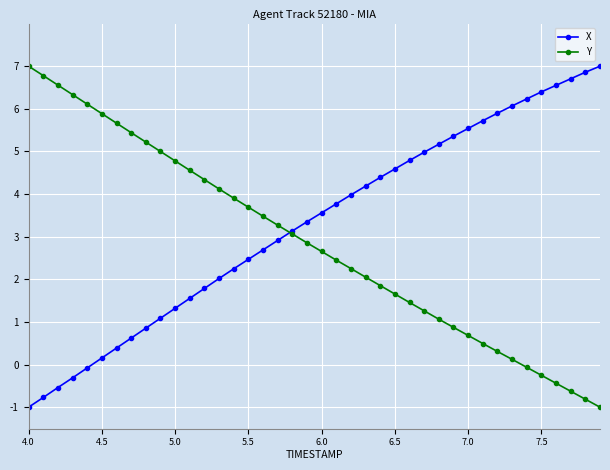

Rank the series by their average value, from highest to lowest.

X, Y